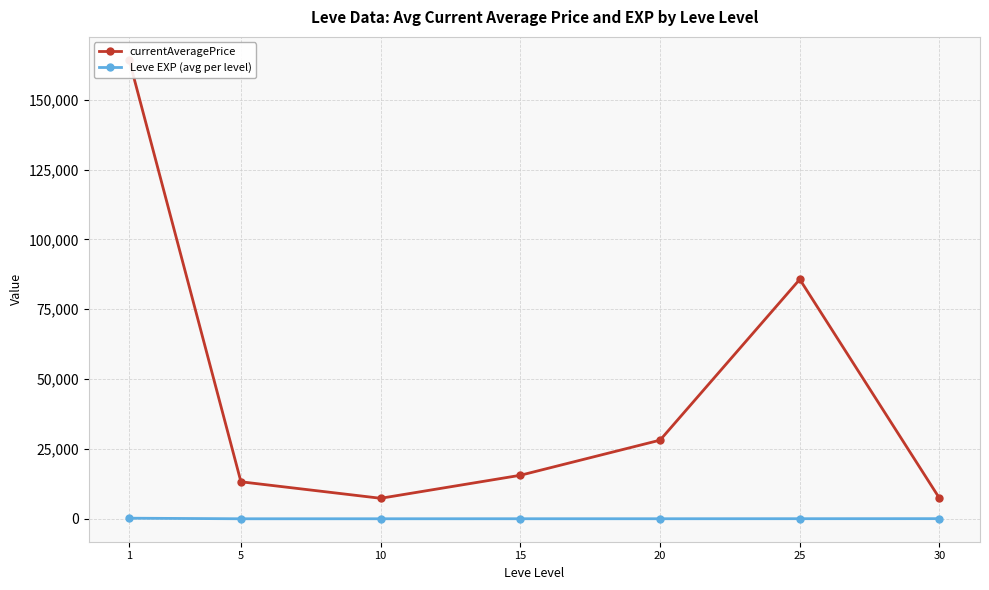

What are all the series names shown in the legend?

currentAveragePrice, Leve EXP (avg per level)